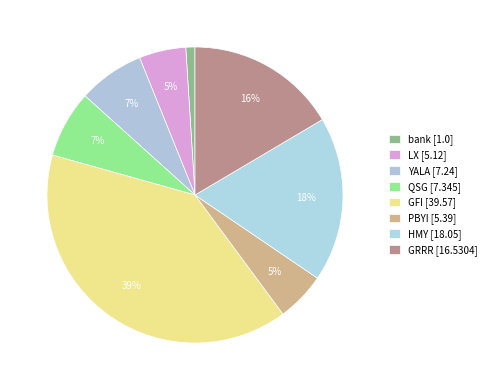

Is it true that GFI is 28% of the pie?

False